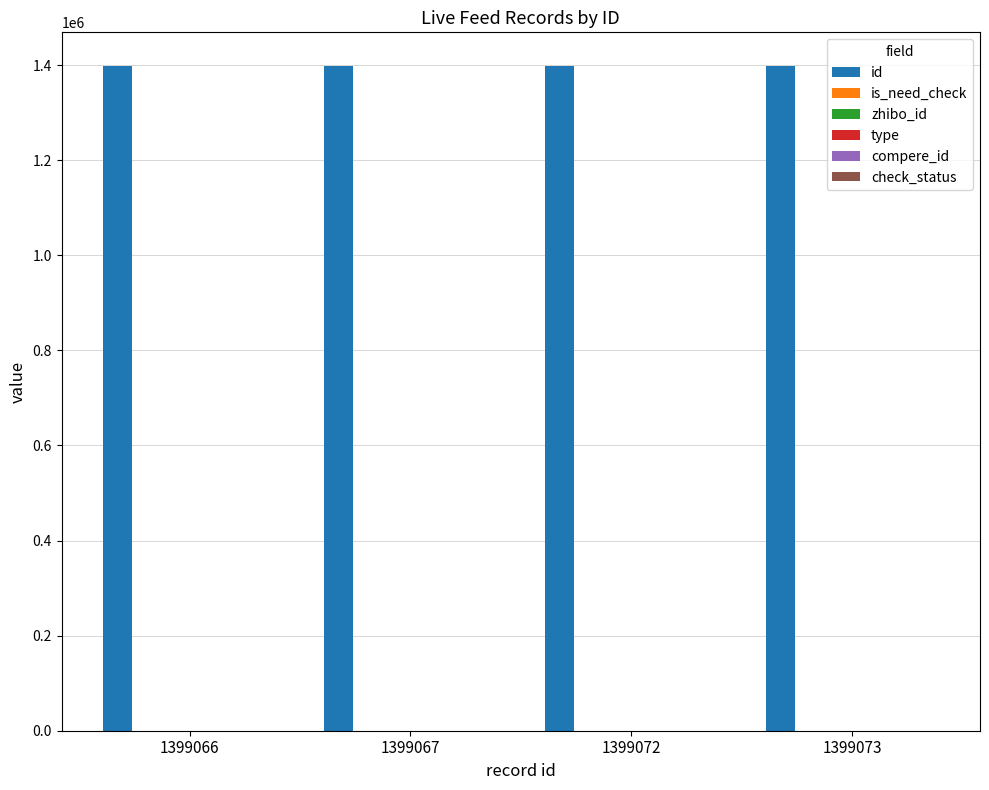

Between 1399066 and 1399073, which is larger?

1399073